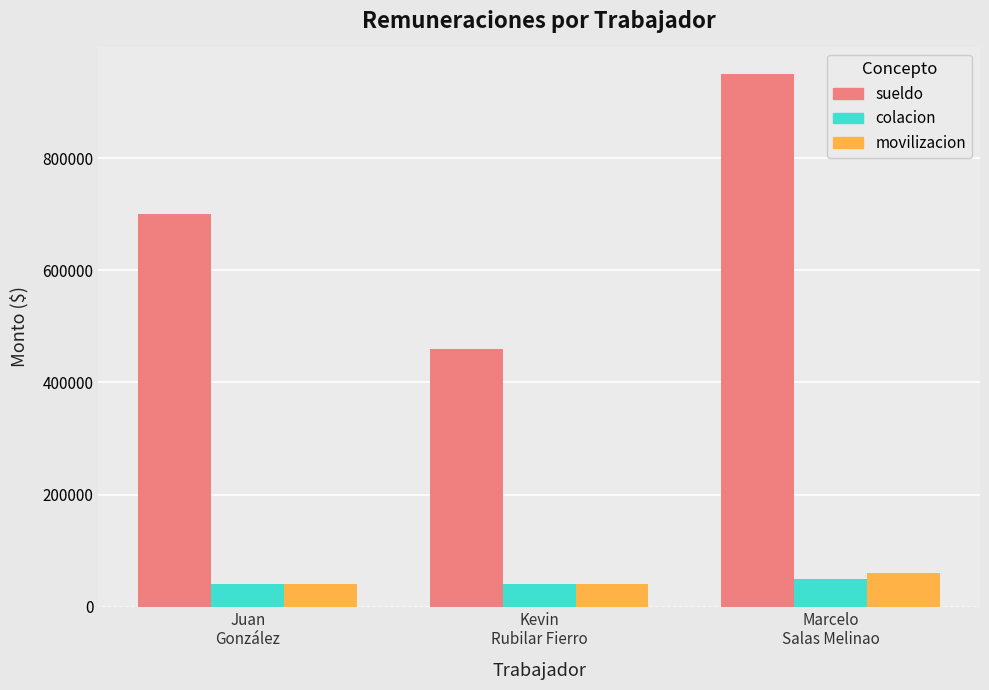

What is the difference between the maximum and second lowest values in the colacion series?

10000